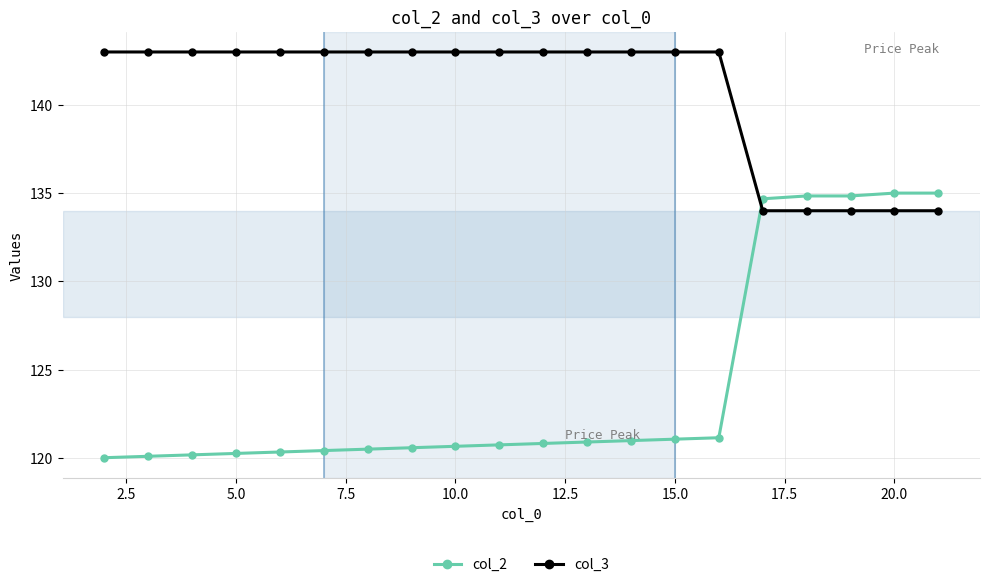

What is the value of the col_2 point at the 5th from the left?

120.3